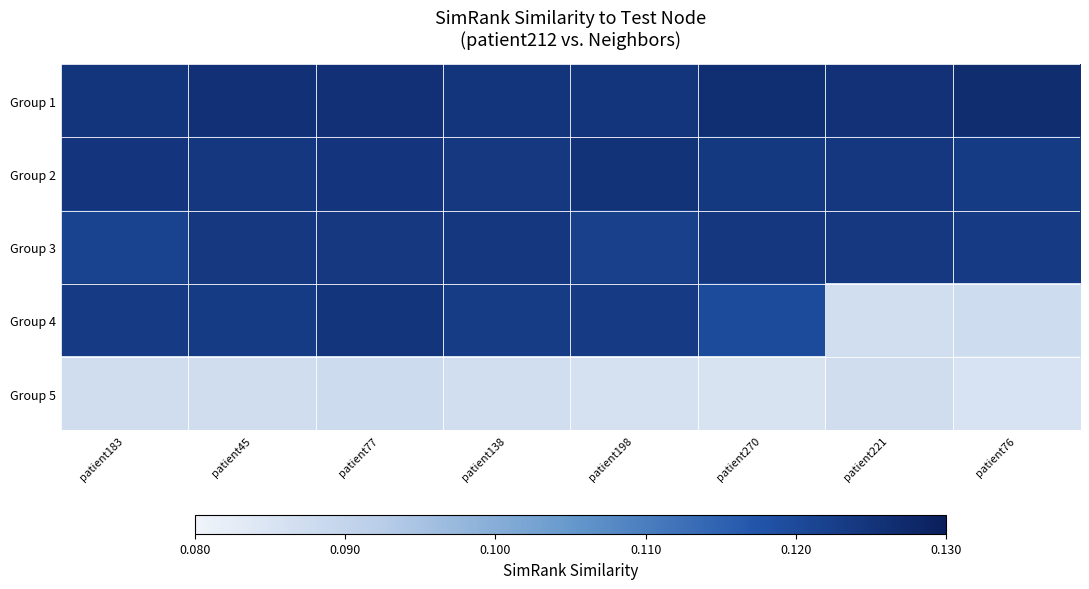

Count the number of data series in this chart.

5